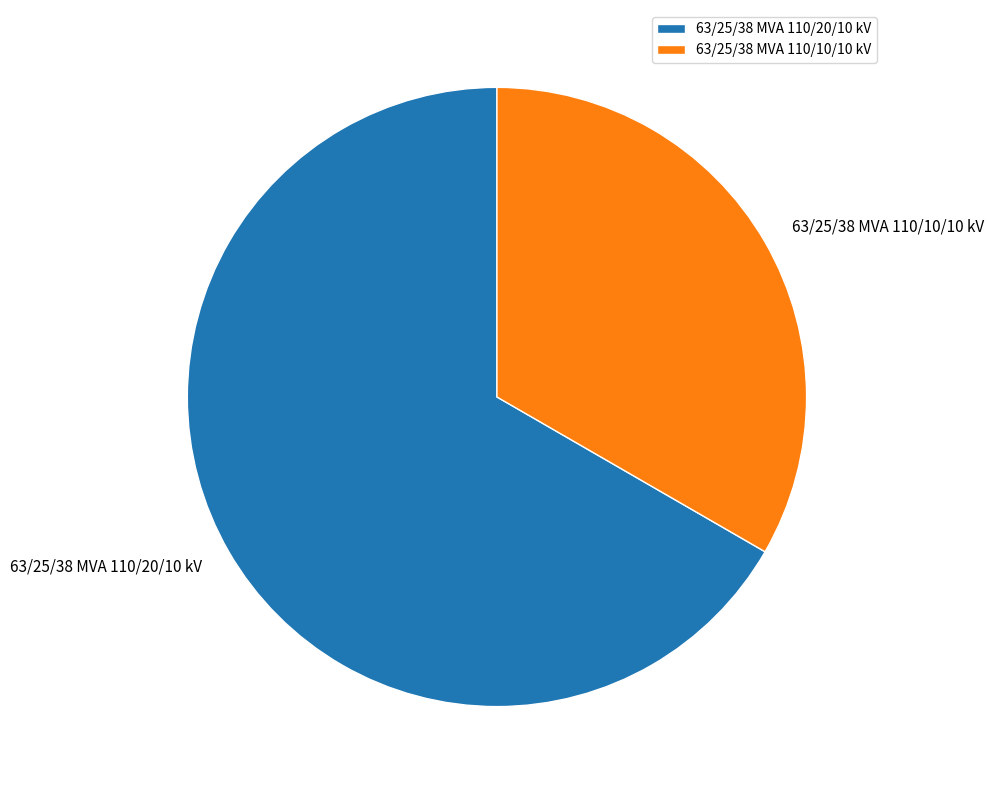

What is the ratio of the value at 63/25/38 MVA 110/20/10 kV to the value at 63/25/38 MVA 110/10/10 kV?

2.0